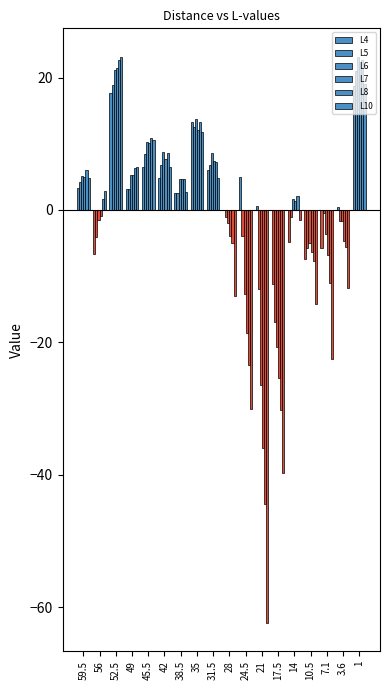

How many categories are shown in the chart?

18